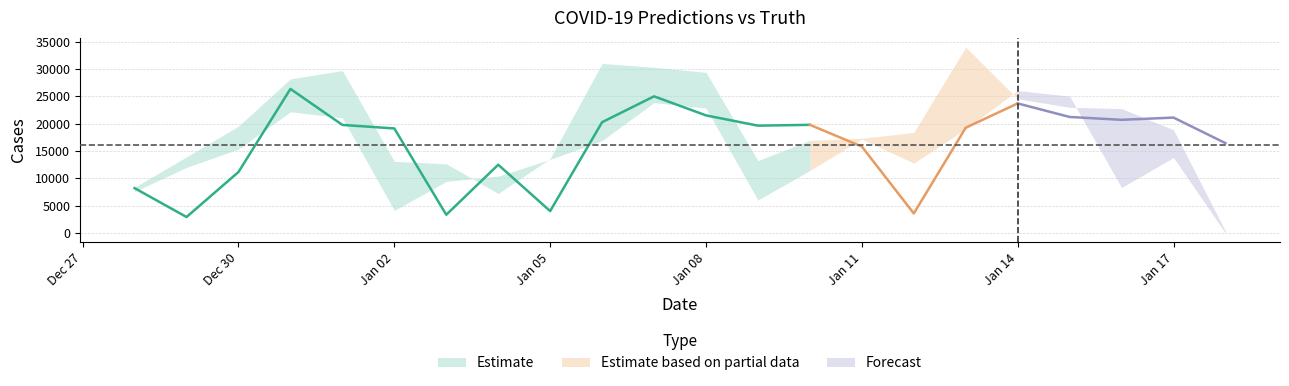

How many categories are shown in the chart?

22